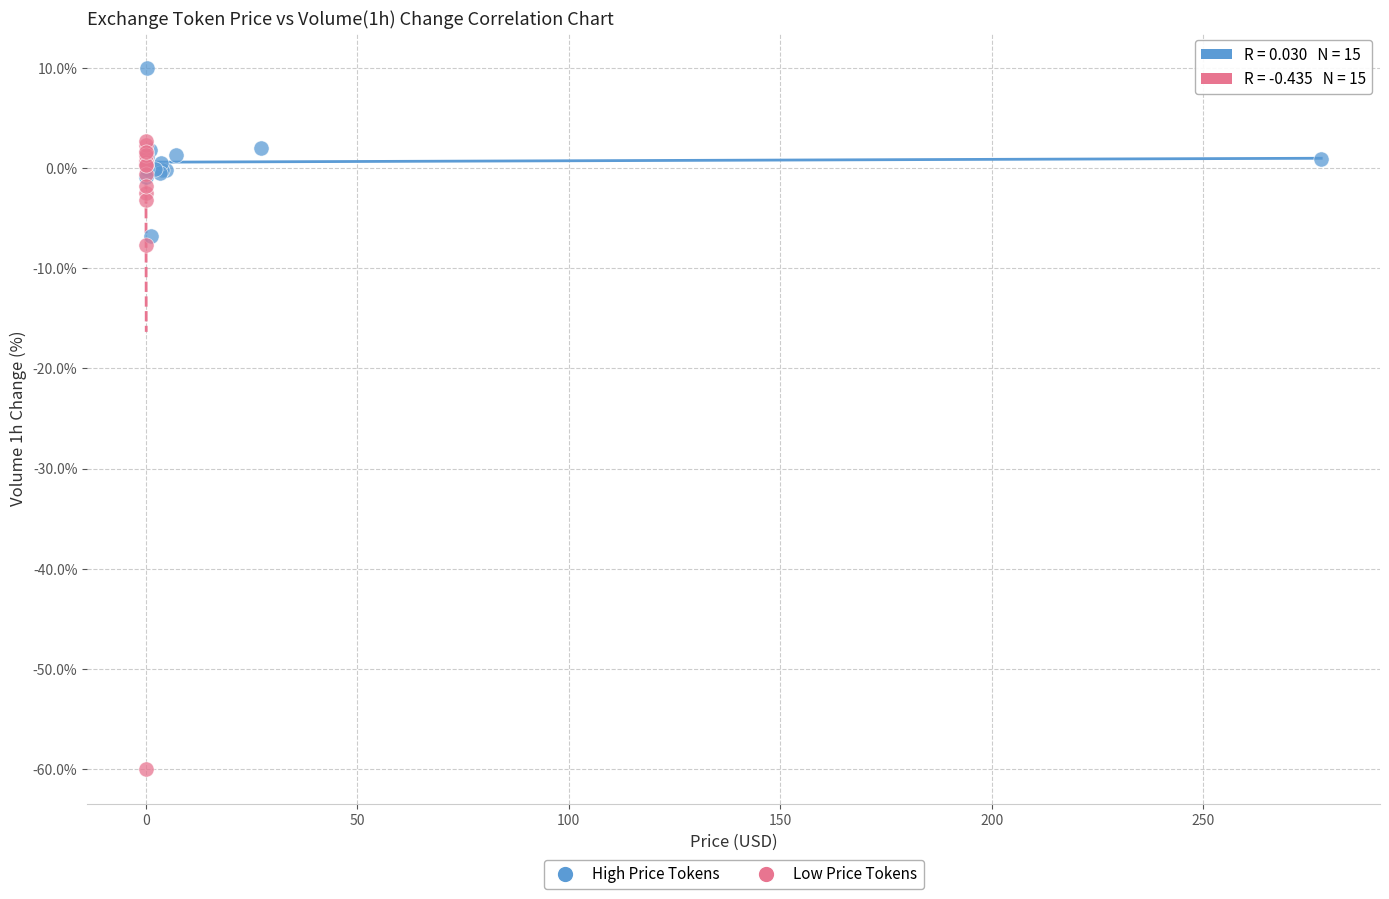

Which series has the largest Y range (max minus min)?

Low Price Tokens